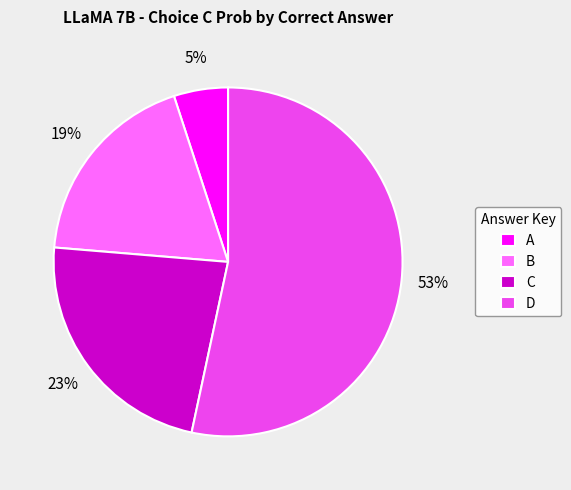

Between B and A, which is larger?

B